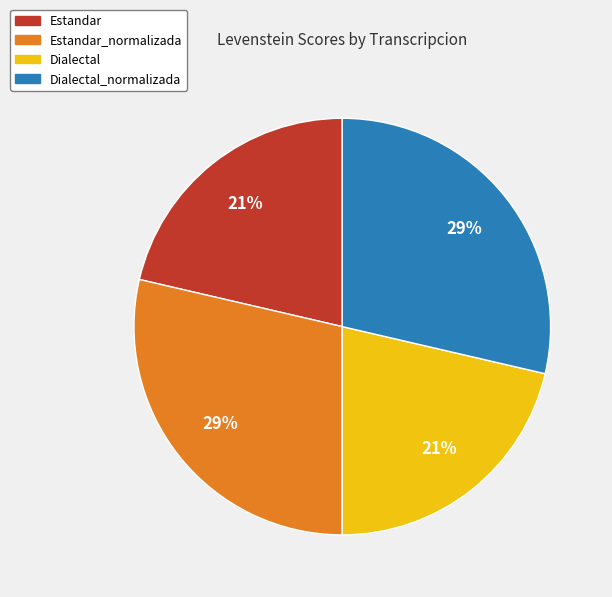

To the nearest percent, what is the average slice percentage?

25%